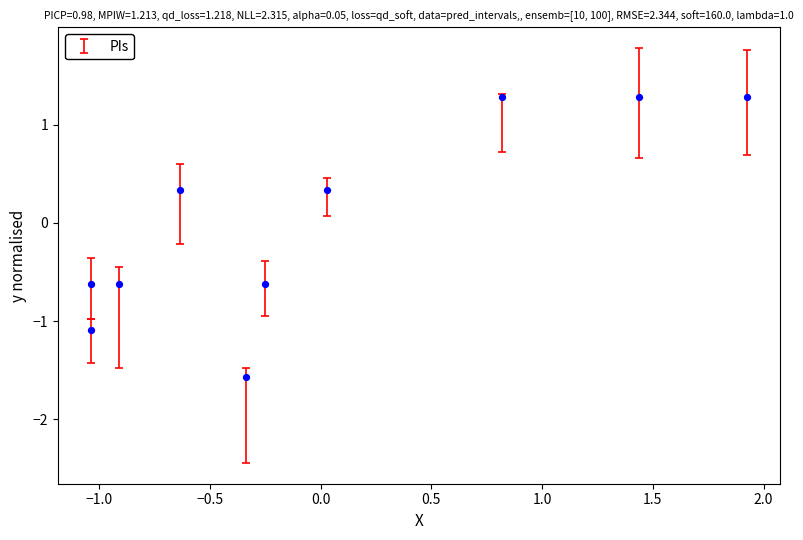

What is the range of Y values (max minus min)?

2.9